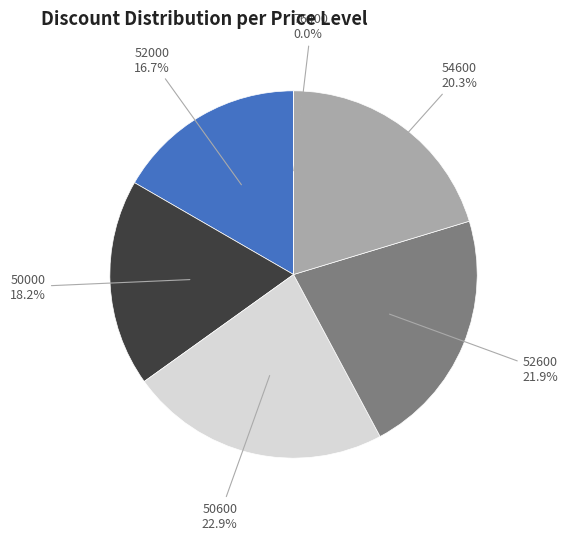

Which category has the smallest portion of the pie?

76400